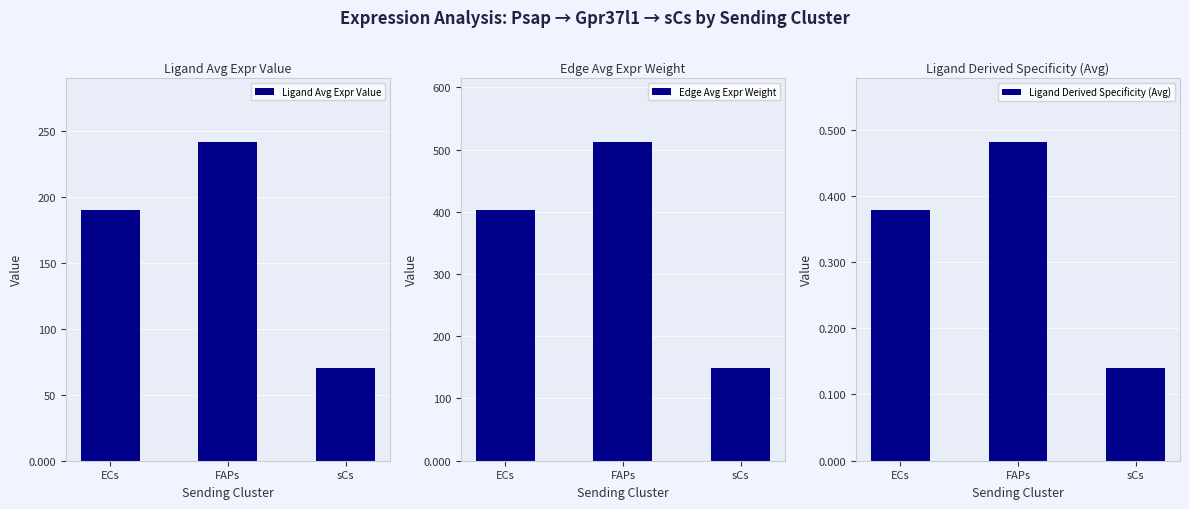

What is the sum of all Ligand Avg Expr Value values?

502.4